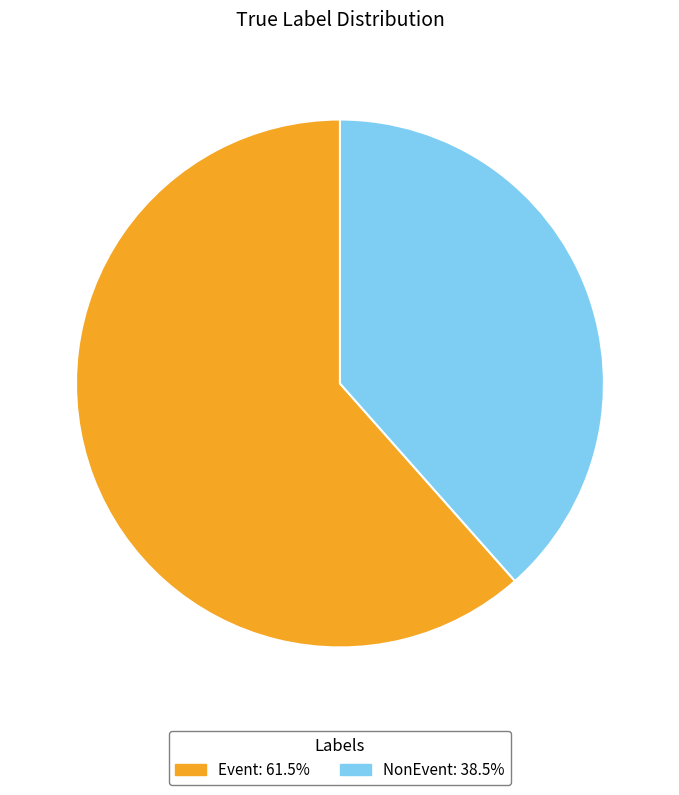

Count the number of slices in the pie.

2